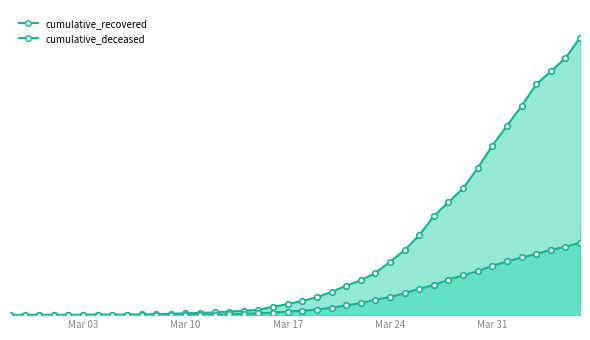

Rank the series by their maximum value, from highest to lowest.

cumulative_recovered, cumulative_deceased